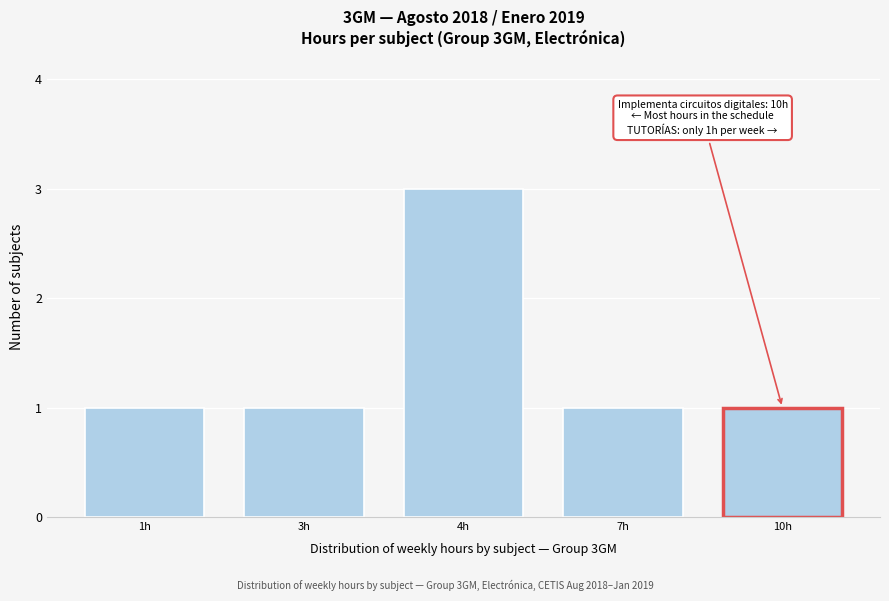

Reading left to right, extract all data points from this chart.

1h=1	3h=1	4h=3	7h=1	10h=1